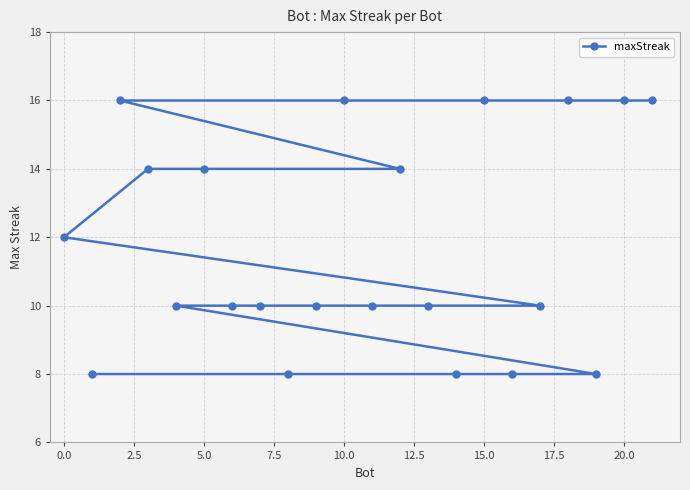

What is the greatest value displayed?

16